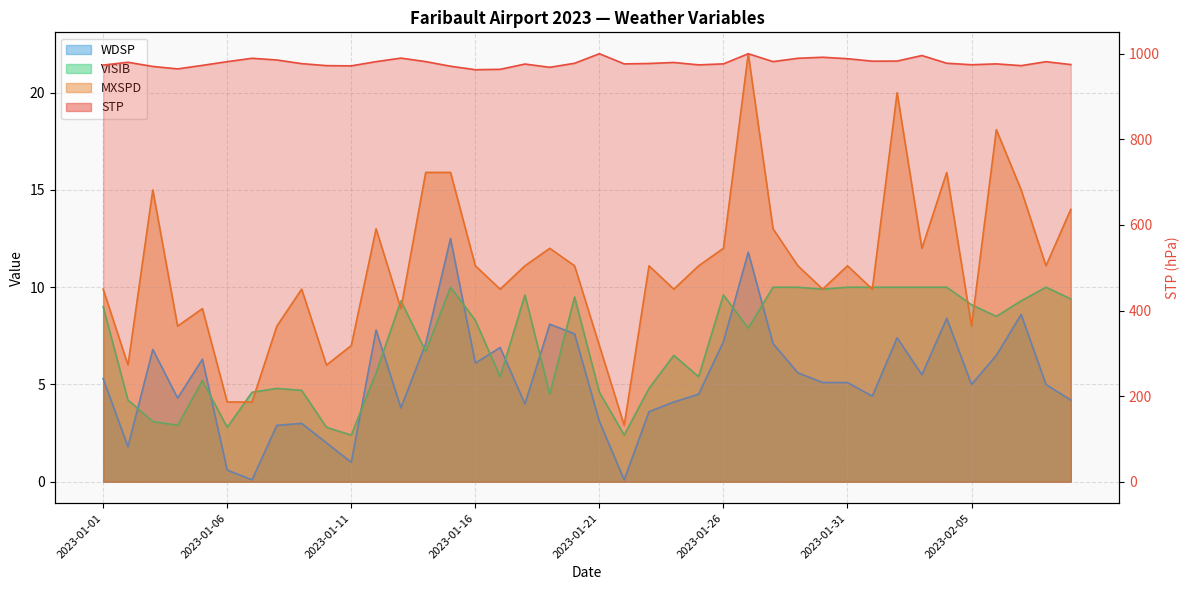

Rank the series by their maximum value, from lowest to highest.

VISIB, WDSP, MXSPD, STP